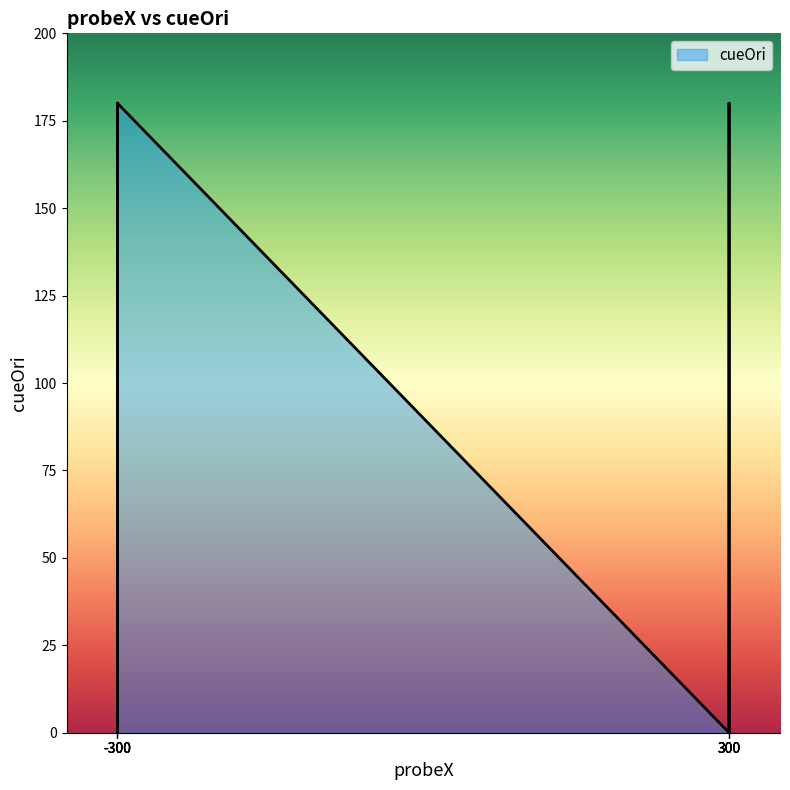

Which category has the lowest value across all series?

300